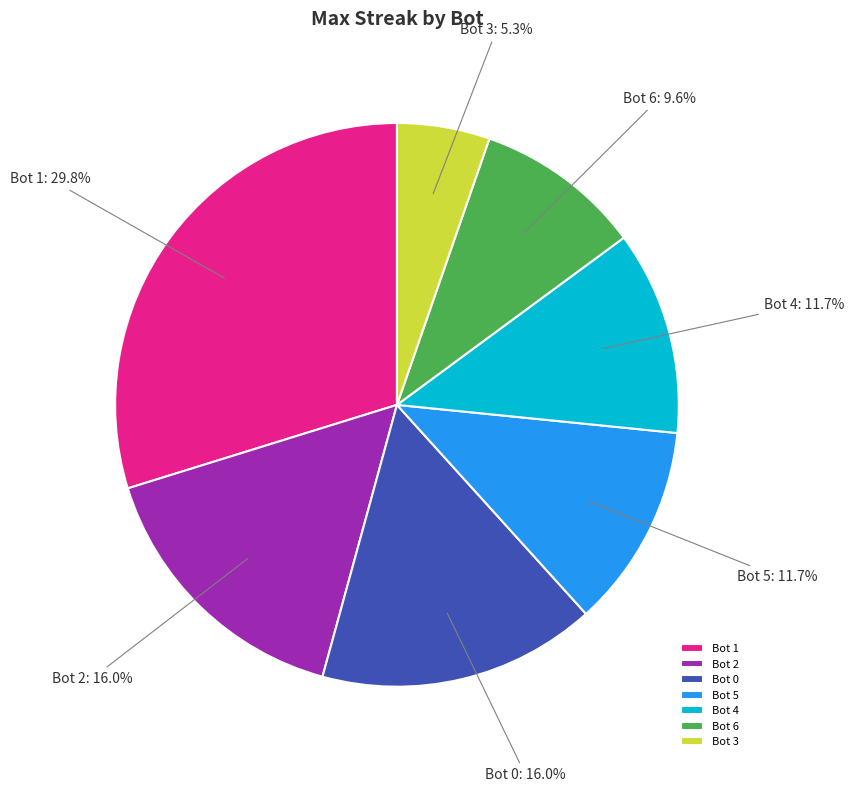

To the nearest percent, what is the difference between the largest and smallest slice percentages?

24%